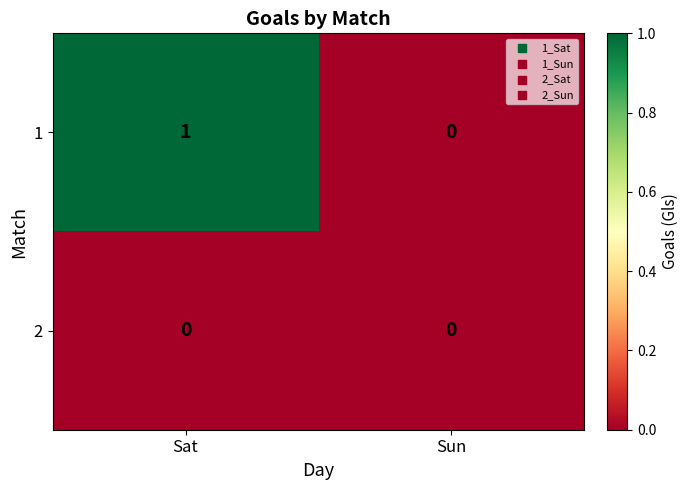

Which series has the largest range (max minus min)?

1